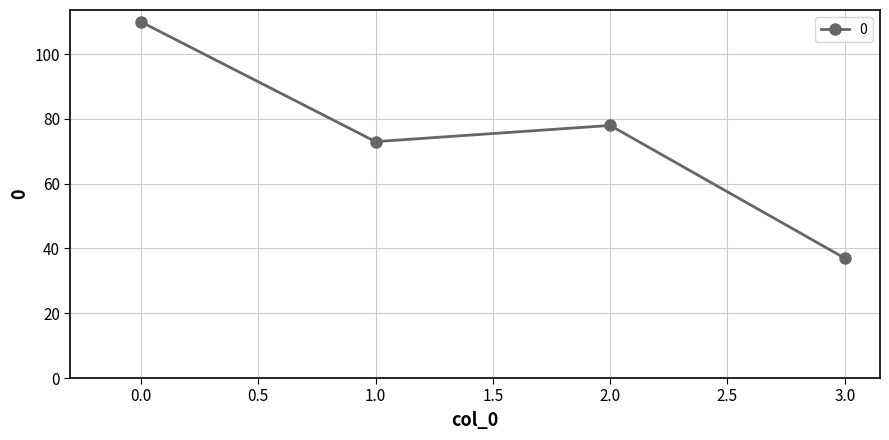

Is it true that the value at 0.0 is 42?

False